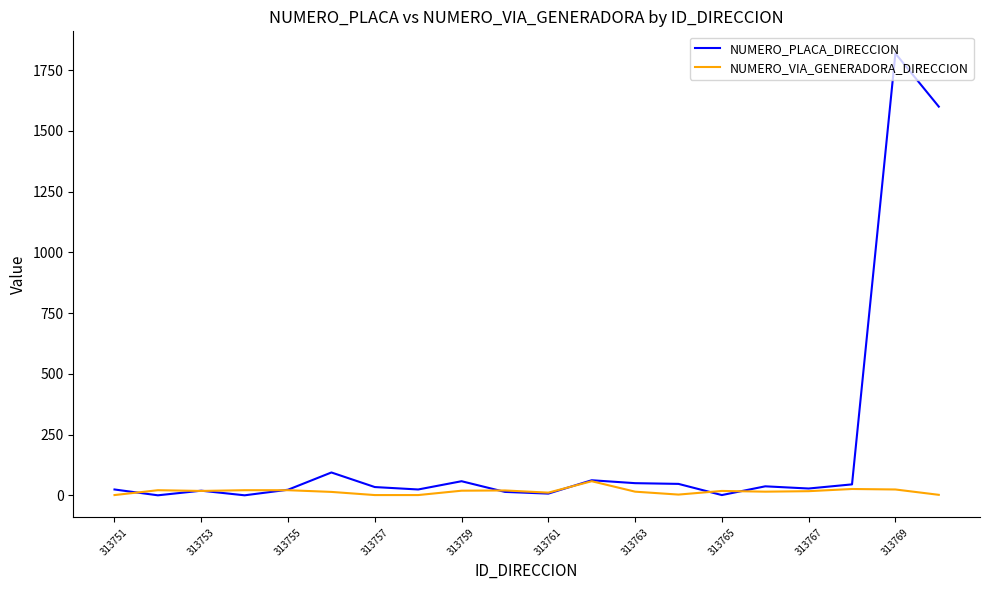

Which series has the widest spread of values?

NUMERO_PLACA_DIRECCION